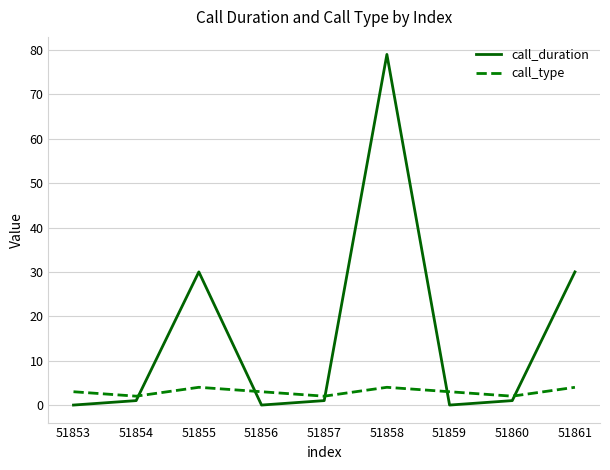

Which series ends up on top after the final intersection of call_type and call_duration?

call_duration